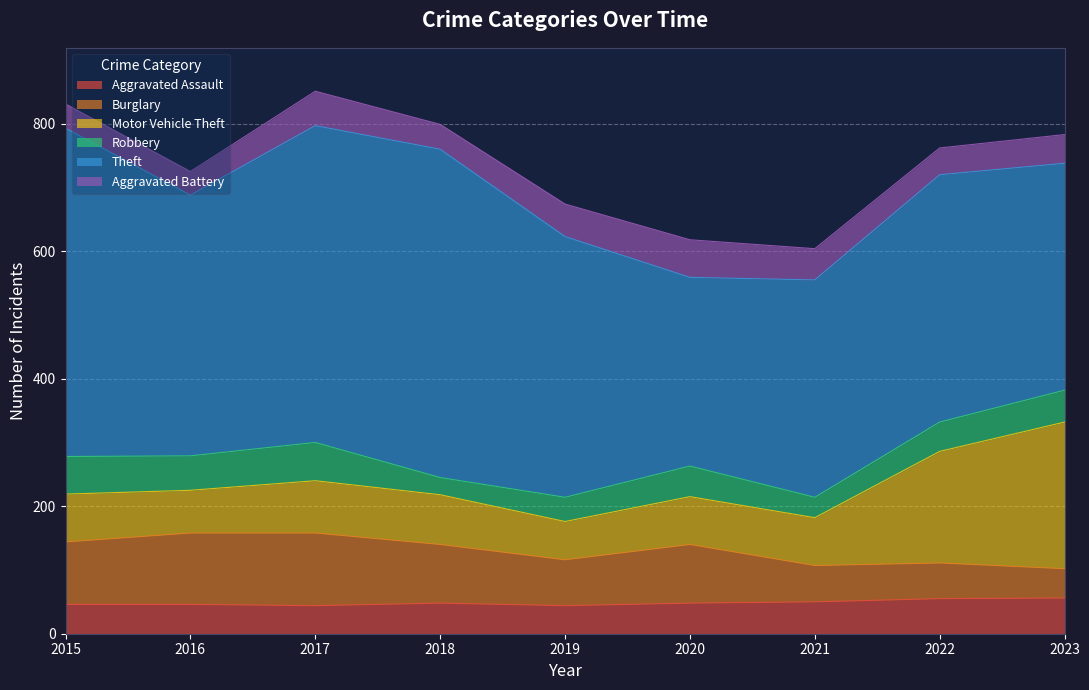

What is the highest value of the Motor Vehicle Theft series?

230